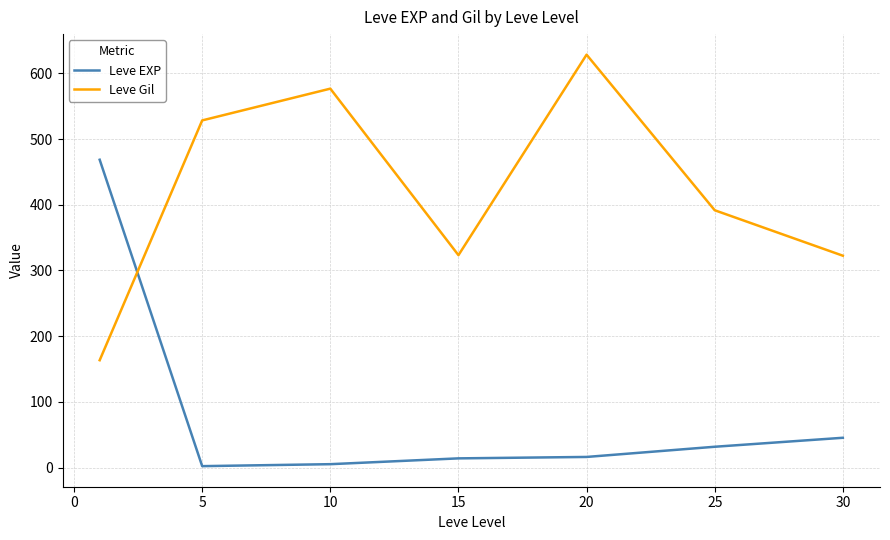

What are all the series names shown in the legend?

Leve EXP, Leve Gil